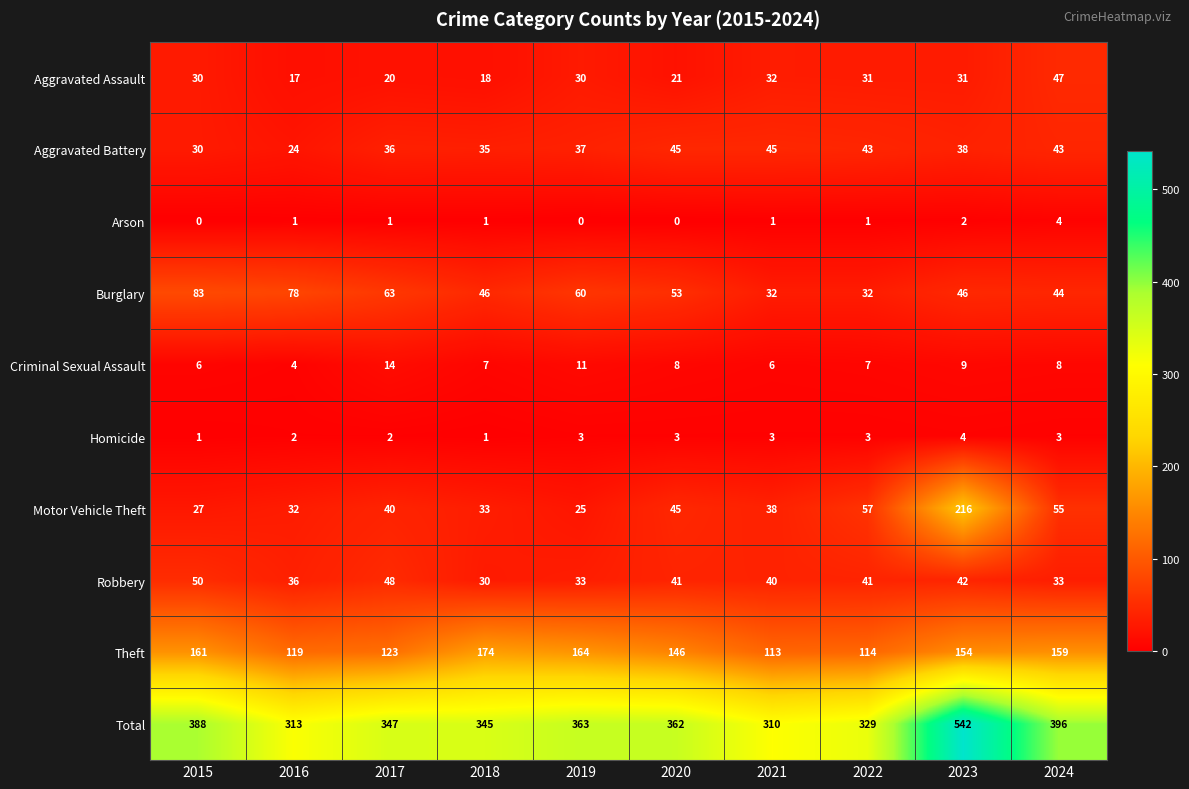

Between 2022 and 2024, which series saw the biggest shift?

Total